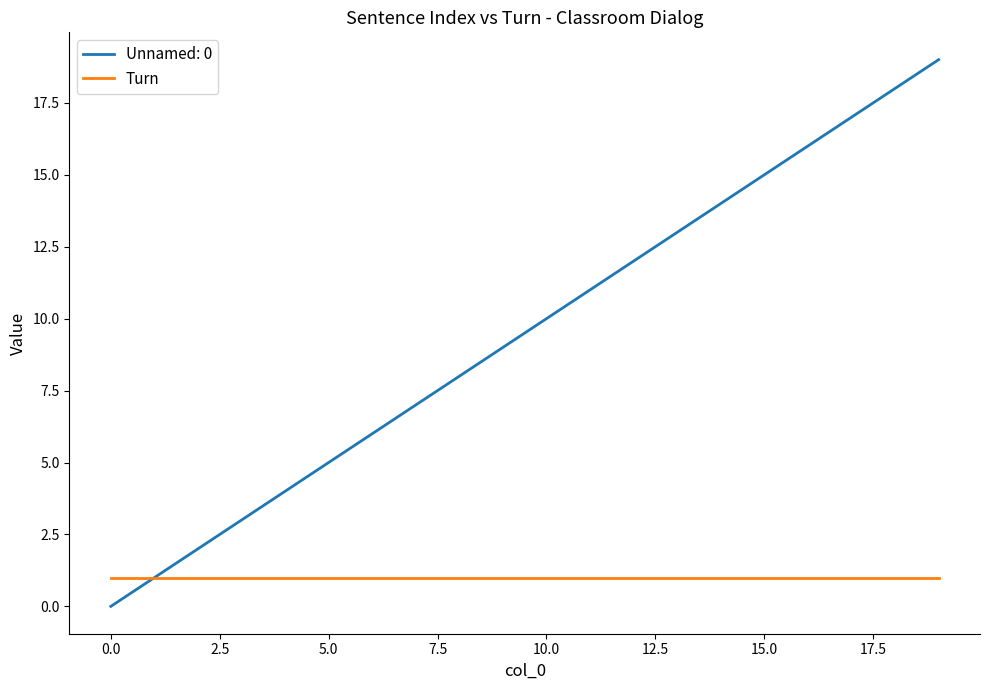

Which series has the largest total across all categories?

Unnamed: 0